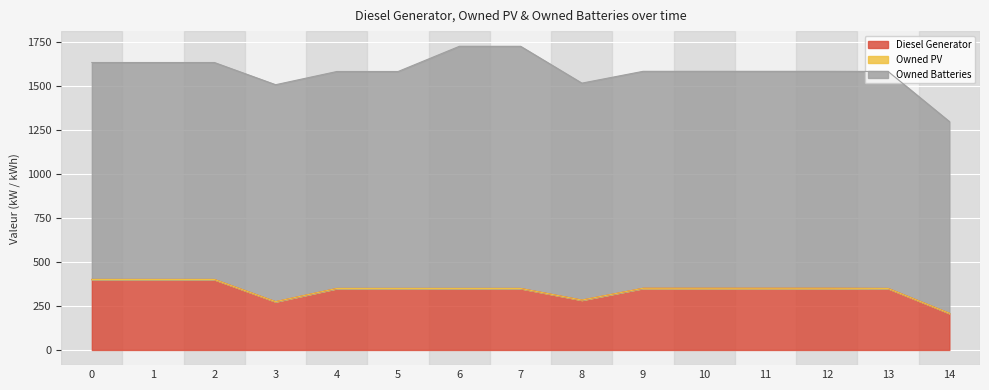

True or false: Diesel Generator has a value of 208 at 14.

True